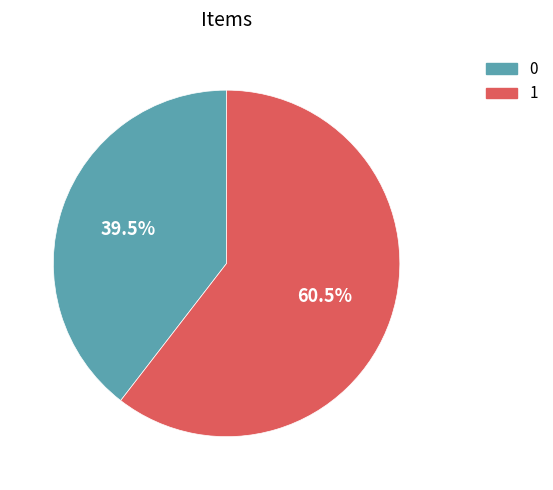

Is the sum of 0 and 1 greater than half?

Yes